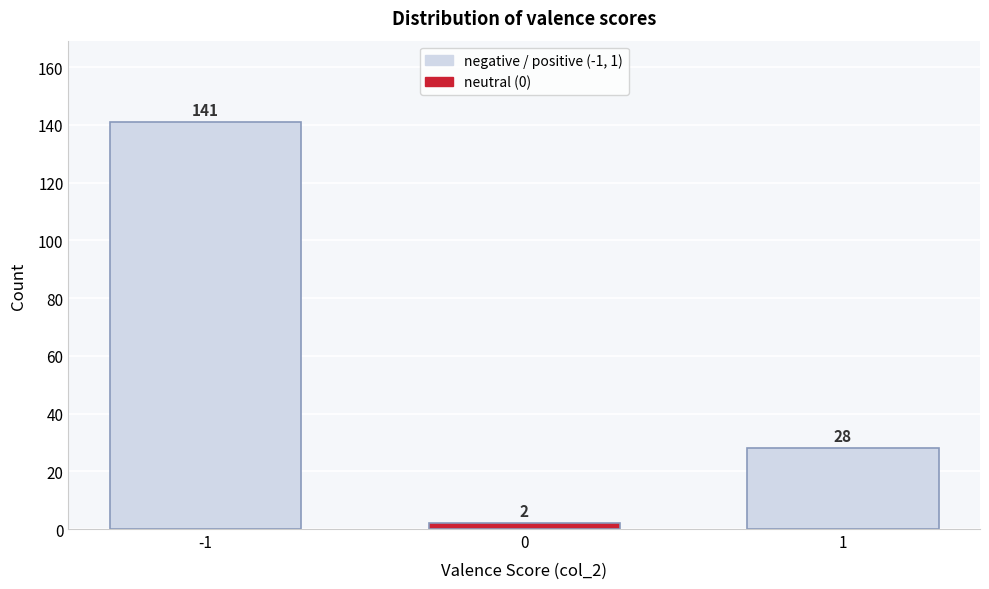

Reading right to left, list all the values displayed in this chart.

1=28	0=2	-1=141